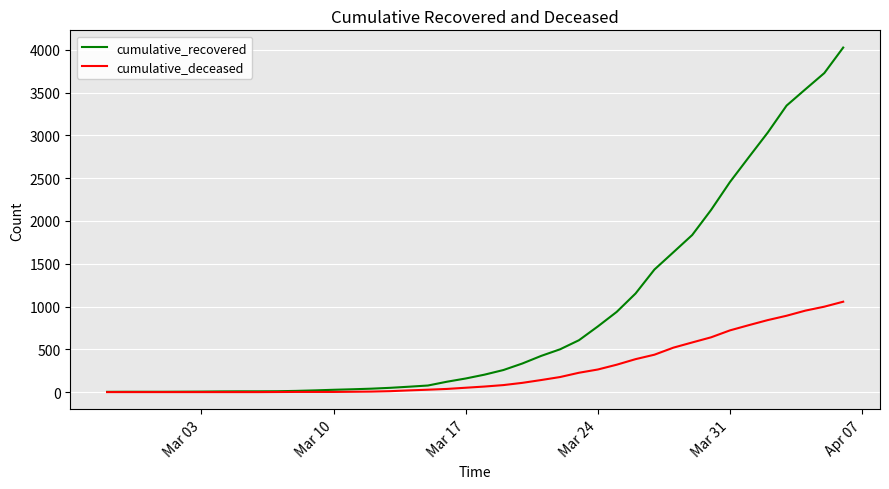

Which series has the widest spread of values?

cumulative_recovered